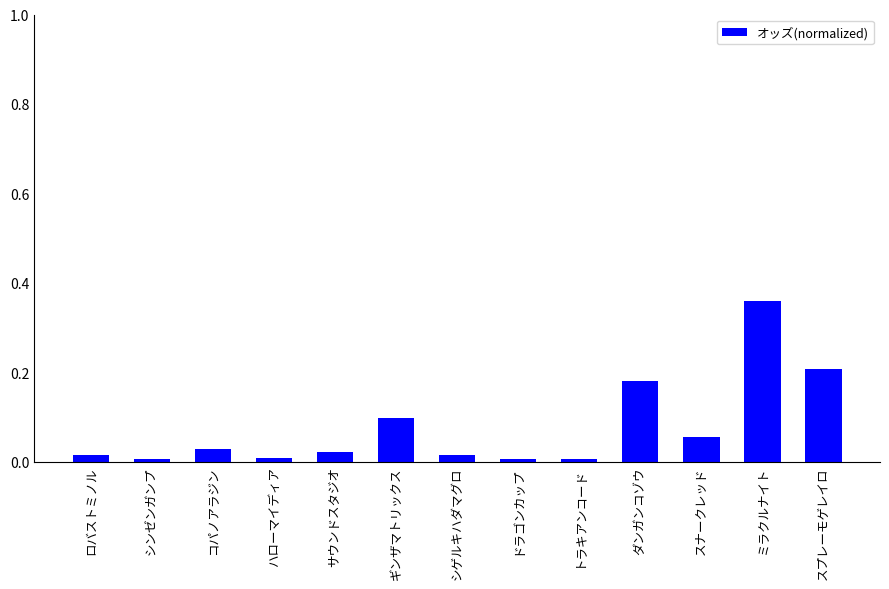

The value at トラキアンコード is 0.0. True or false?

True